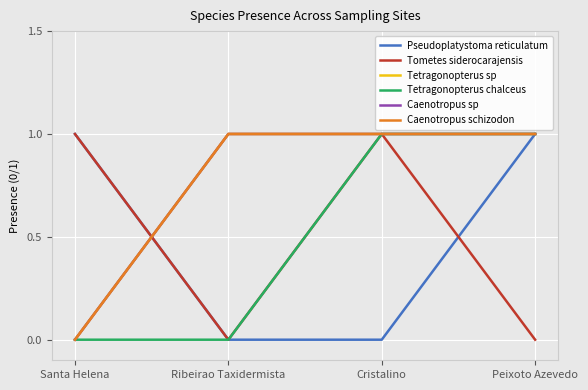

What is the label of the 4th point from the left?

Peixoto Azevedo